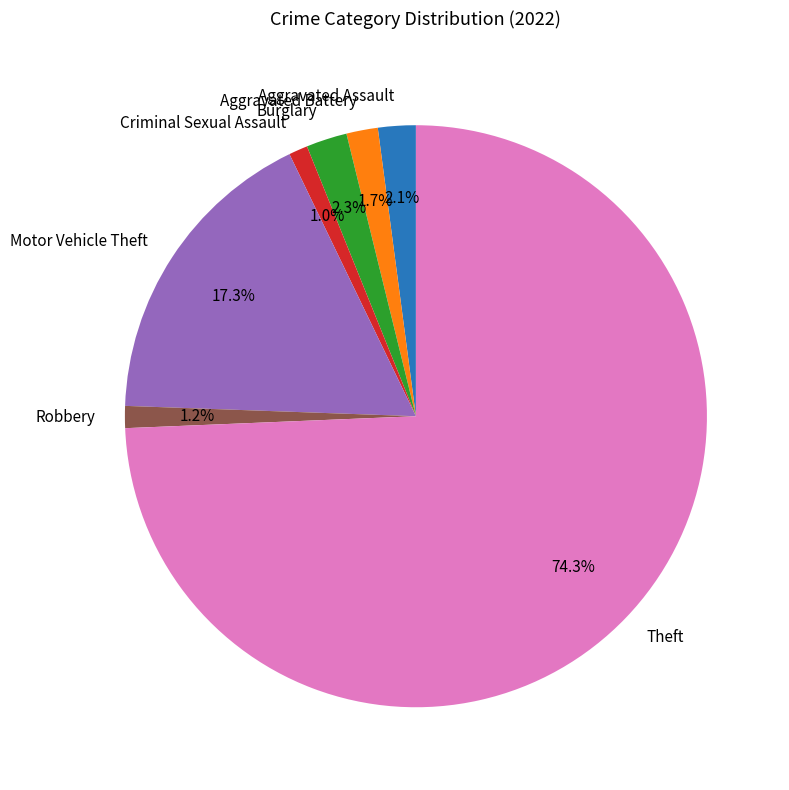

The Aggravated Battery slice represents 2% of the pie. True or false?

True